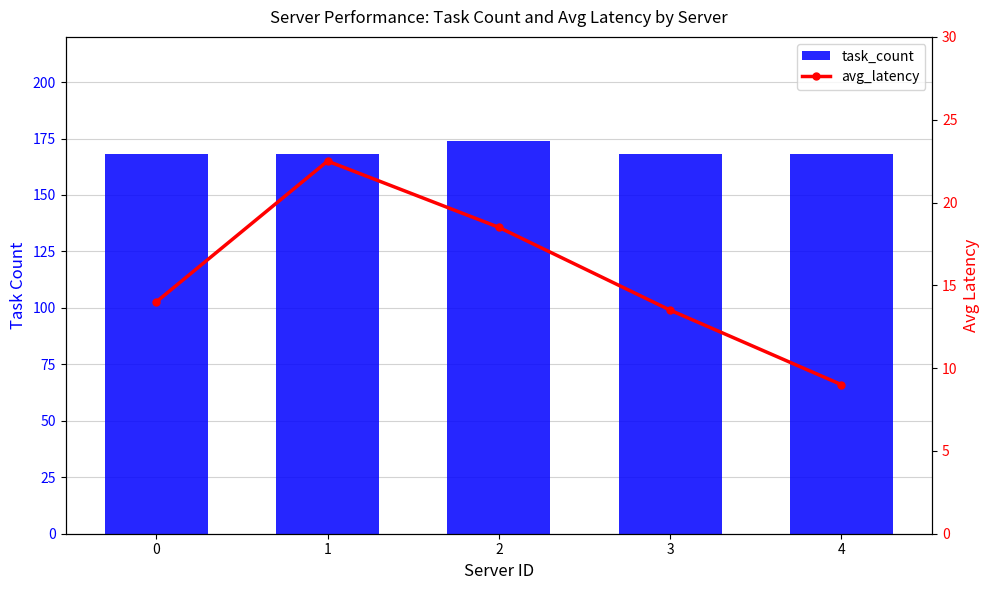

What is the spread (max minus min) of values at 0?

154.0